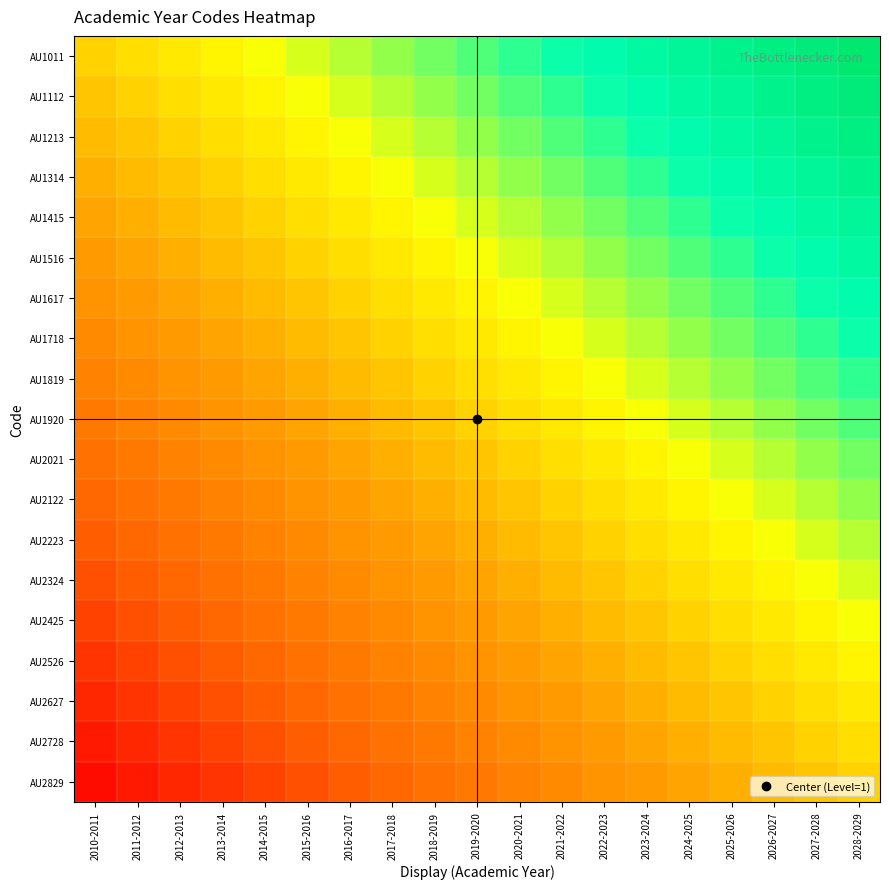

How many data points does each series have?

19